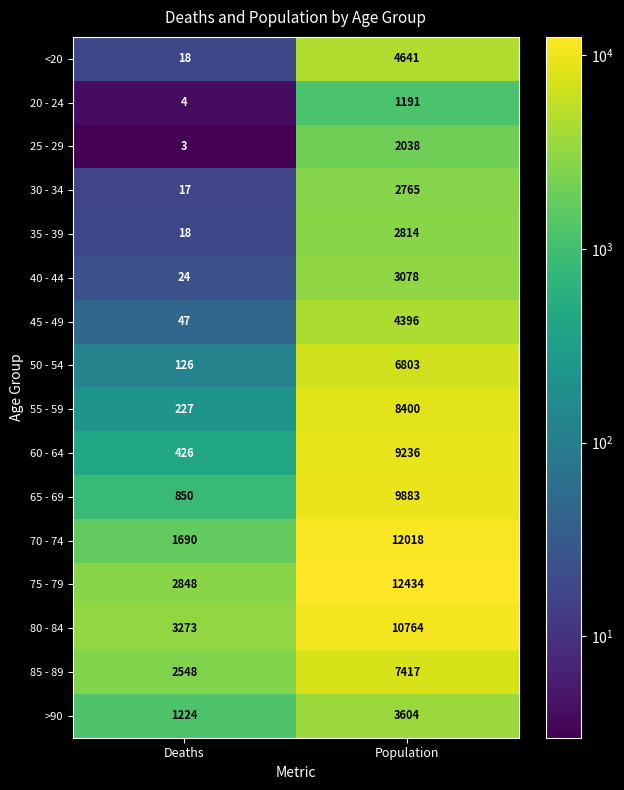

True or false: 85 - 89 has a value of 12264 at Population.

False